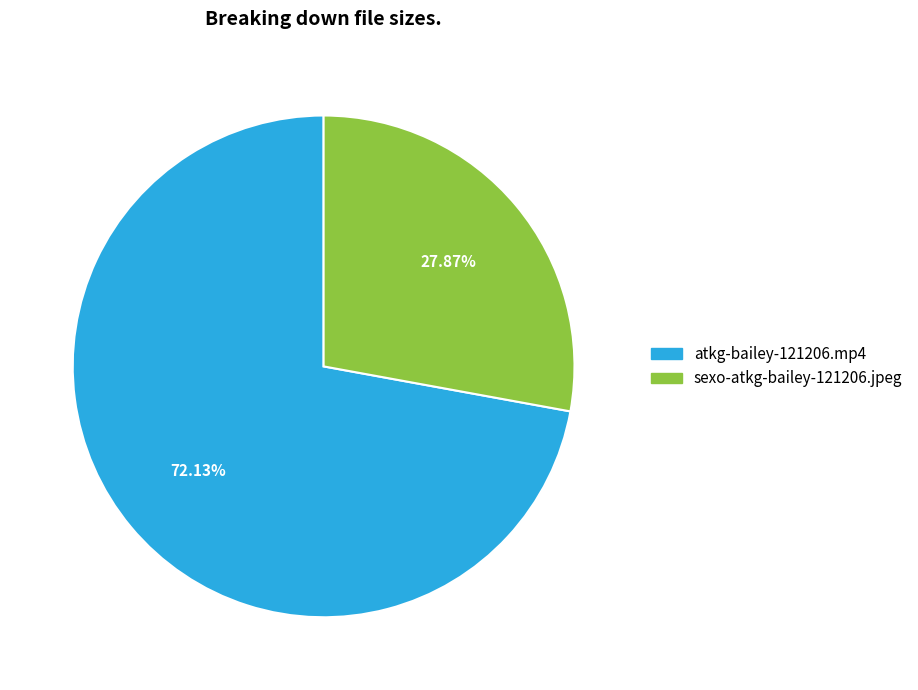

Approximately how many times larger is the value at sexo-atkg-bailey-121206.jpeg compared to atkg-bailey-121206.mp4?

0.4